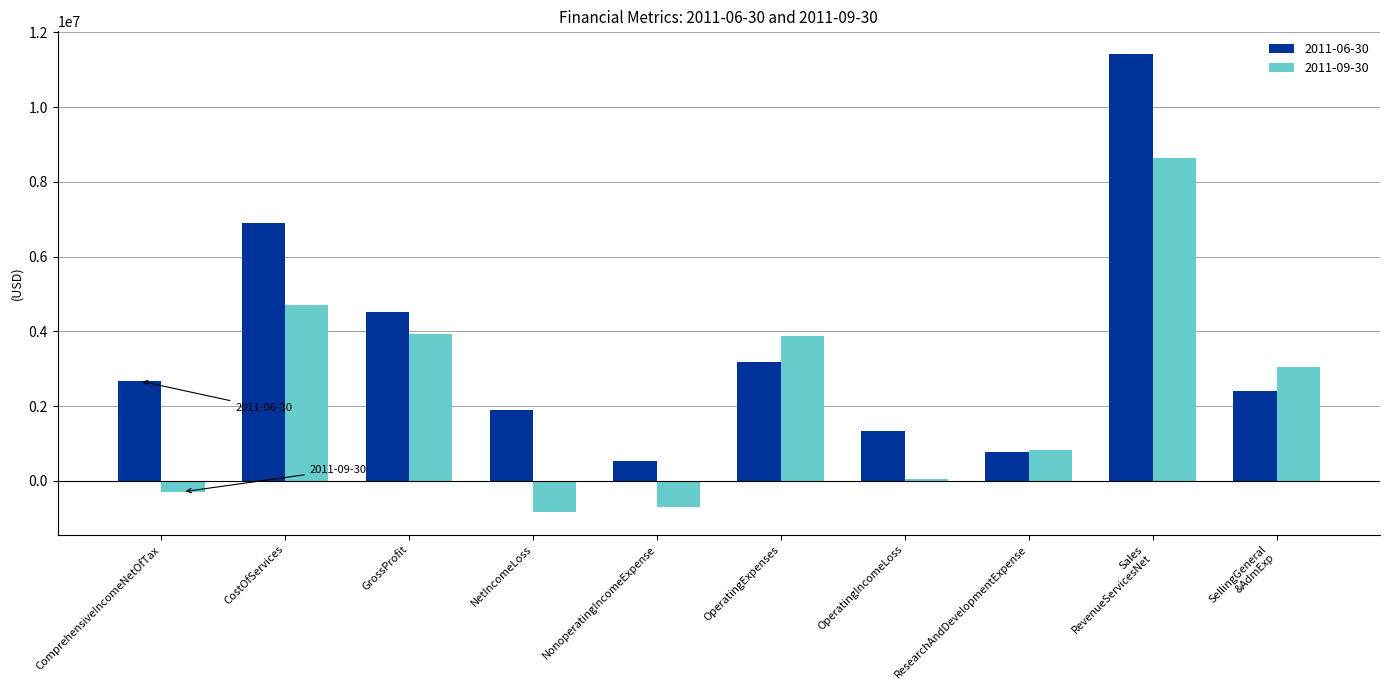

What is the greatest value displayed?

11414000